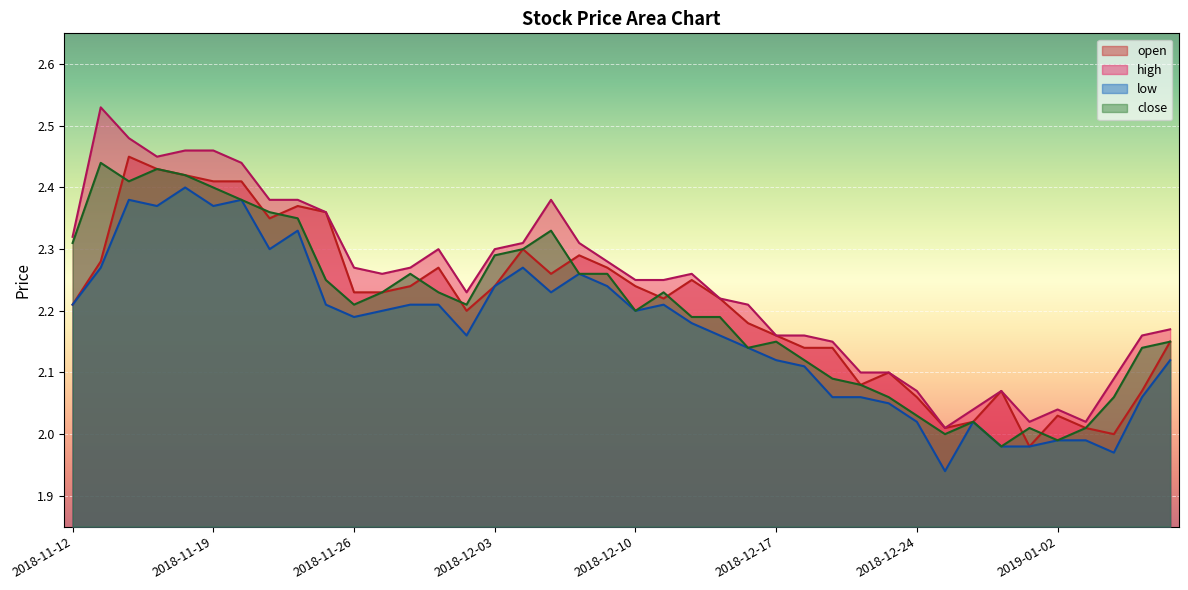

True or false: open has more than 0 points higher than both neighbors.

True